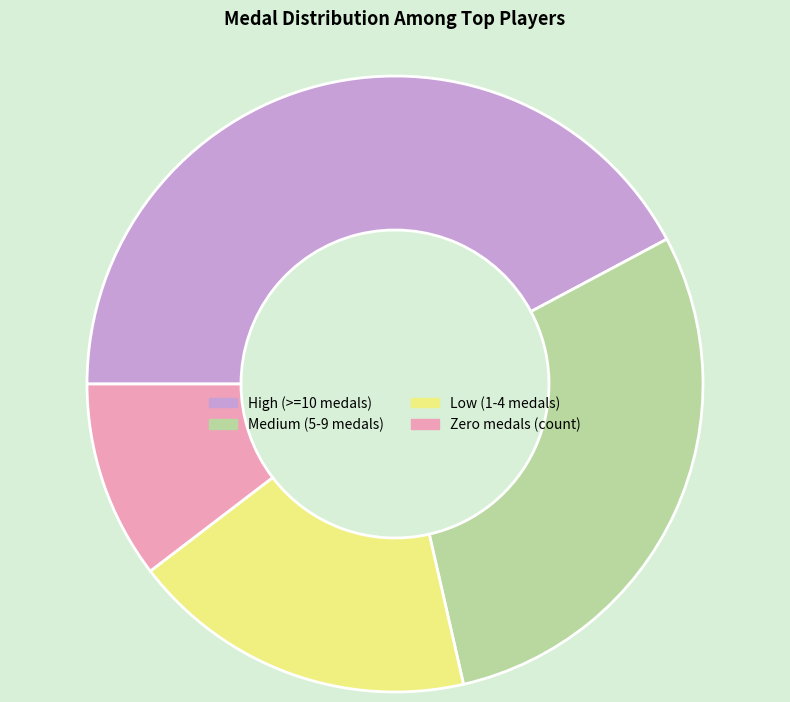

How many slices are in this pie chart?

4